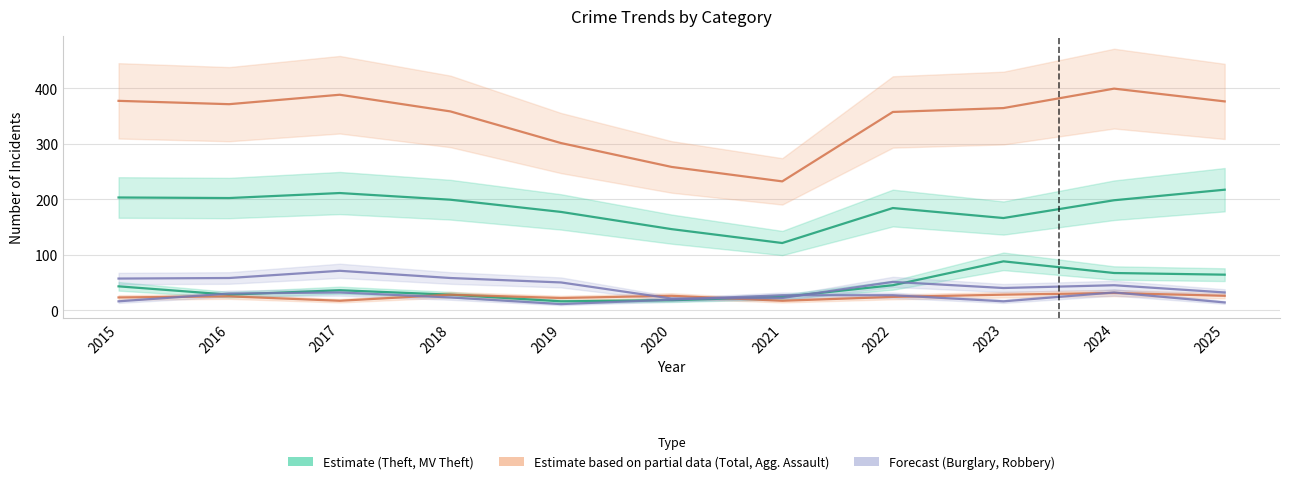

What is the average value of the Total series?

344